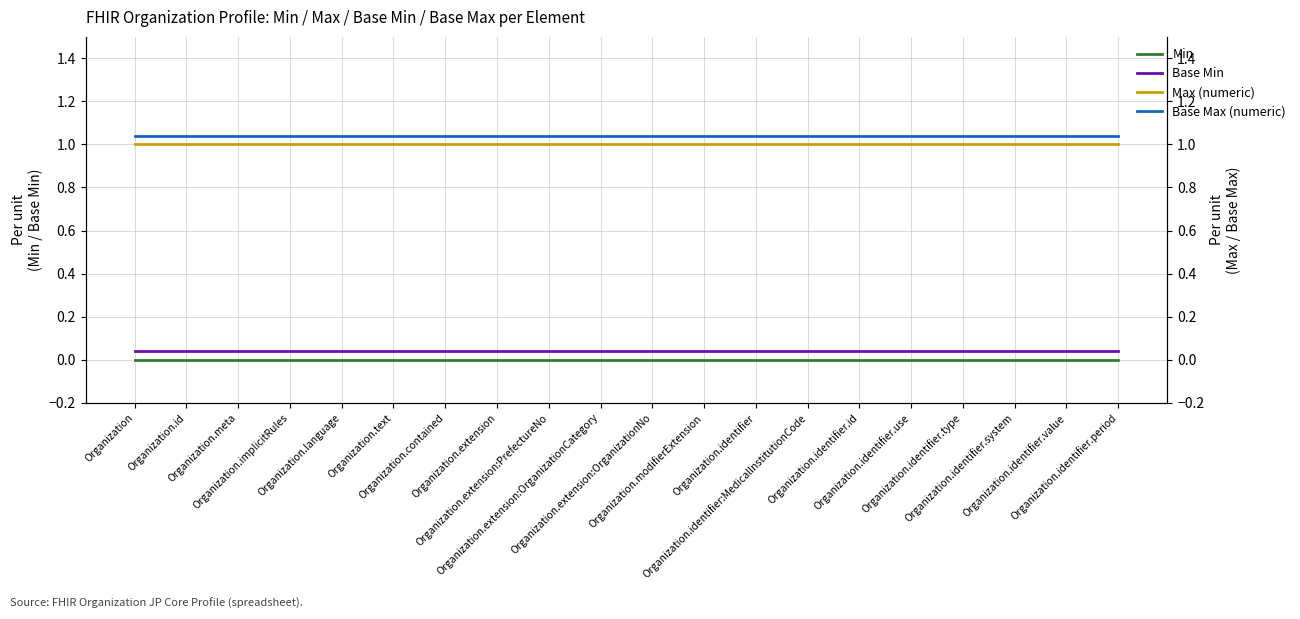

Reading left to right, list all the values displayed in this chart.

Min: Organization=0.0	Organization.id=0.0	Organization.meta=0.0	Organization.implicitRules=0.0	Organization.language=0.0	Organization.text=0.0	Organization.contained=0.0	Organization.extension=0.0	Organization.extension:PrefectureNo=0.0	Organization.extension:OrganizationCategory=0.0	Organization.extension:OrganizationNo=0.0	Organization.modifierExtension=0.0	Organization.identifier=0.0	Organization.identifier:MedicalInstitutionCode=0.0	Organization.identifier.id=0.0	Organization.identifier.use=0.0	Organization.identifier.type=0.0	Organization.identifier.system=0.0	Organization.identifier.value=0.0	Organization.identifier.period=0.0
Base Min: Organization=0.0	Organization.id=0.0	Organization.meta=0.0	Organization.implicitRules=0.0	Organization.language=0.0	Organization.text=0.0	Organization.contained=0.0	Organization.extension=0.0	Organization.extension:PrefectureNo=0.0	Organization.extension:OrganizationCategory=0.0	Organization.extension:OrganizationNo=0.0	Organization.modifierExtension=0.0	Organization.identifier=0.0	Organization.identifier:MedicalInstitutionCode=0.0	Organization.identifier.id=0.0	Organization.identifier.use=0.0	Organization.identifier.type=0.0	Organization.identifier.system=0.0	Organization.identifier.value=0.0	Organization.identifier.period=0.0
Max (numeric): Organization=1.0	Organization.id=1.0	Organization.meta=1.0	Organization.implicitRules=1.0	Organization.language=1.0	Organization.text=1.0	Organization.contained=1.0	Organization.extension=1.0	Organization.extension:PrefectureNo=1.0	Organization.extension:OrganizationCategory=1.0	Organization.extension:OrganizationNo=1.0	Organization.modifierExtension=1.0	Organization.identifier=1.0	Organization.identifier:MedicalInstitutionCode=1.0	Organization.identifier.id=1.0	Organization.identifier.use=1.0	Organization.identifier.type=1.0	Organization.identifier.system=1.0	Organization.identifier.value=1.0	Organization.identifier.period=1.0
Base Max (numeric): Organization=1.0	Organization.id=1.0	Organization.meta=1.0	Organization.implicitRules=1.0	Organization.language=1.0	Organization.text=1.0	Organization.contained=1.0	Organization.extension=1.0	Organization.extension:PrefectureNo=1.0	Organization.extension:OrganizationCategory=1.0	Organization.extension:OrganizationNo=1.0	Organization.modifierExtension=1.0	Organization.identifier=1.0	Organization.identifier:MedicalInstitutionCode=1.0	Organization.identifier.id=1.0	Organization.identifier.use=1.0	Organization.identifier.type=1.0	Organization.identifier.system=1.0	Organization.identifier.value=1.0	Organization.identifier.period=1.0